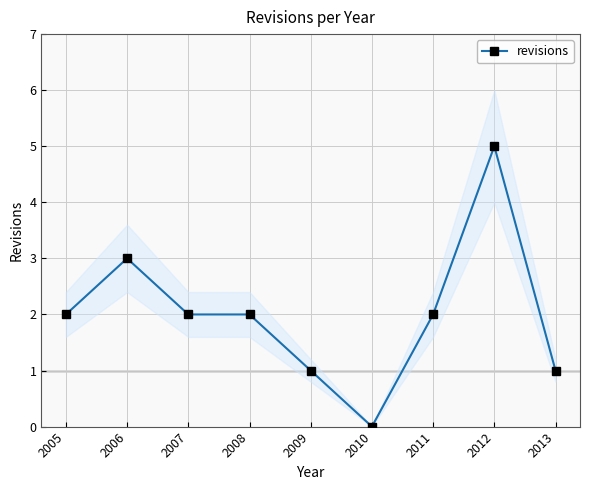

At which category does the chart reach its peak across all series?

2012